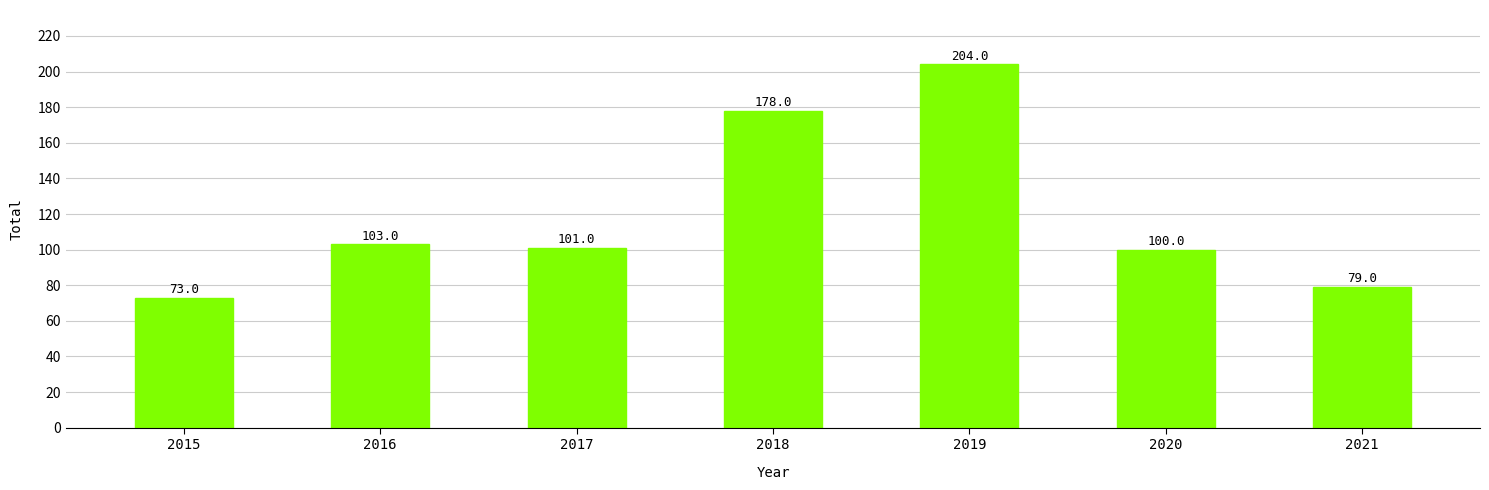

Are the bars horizontal?

No